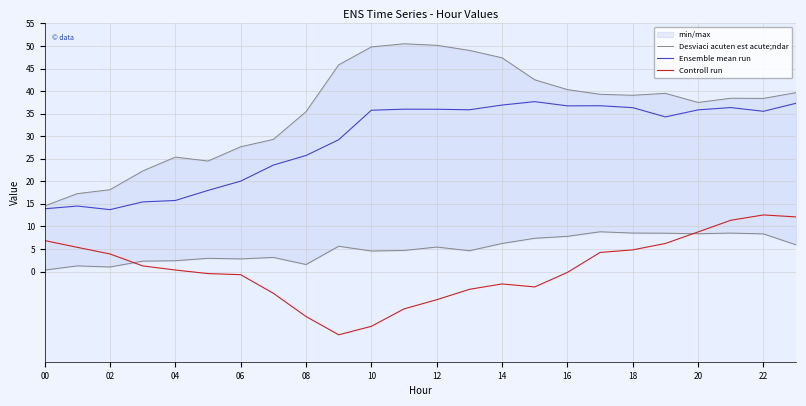

At which label is Controll run closest to 0?

16